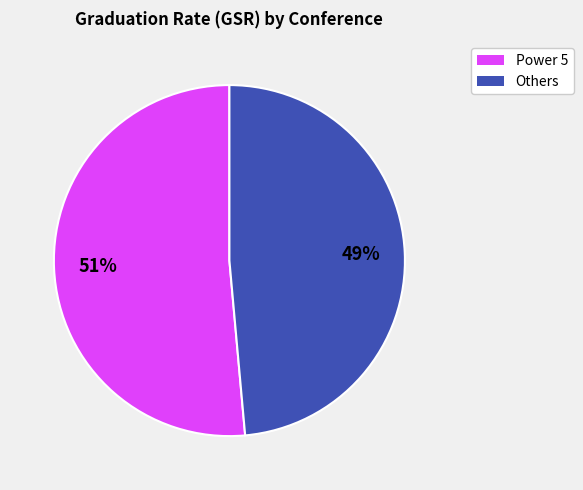

To the nearest percent, what is the average slice percentage?

50%